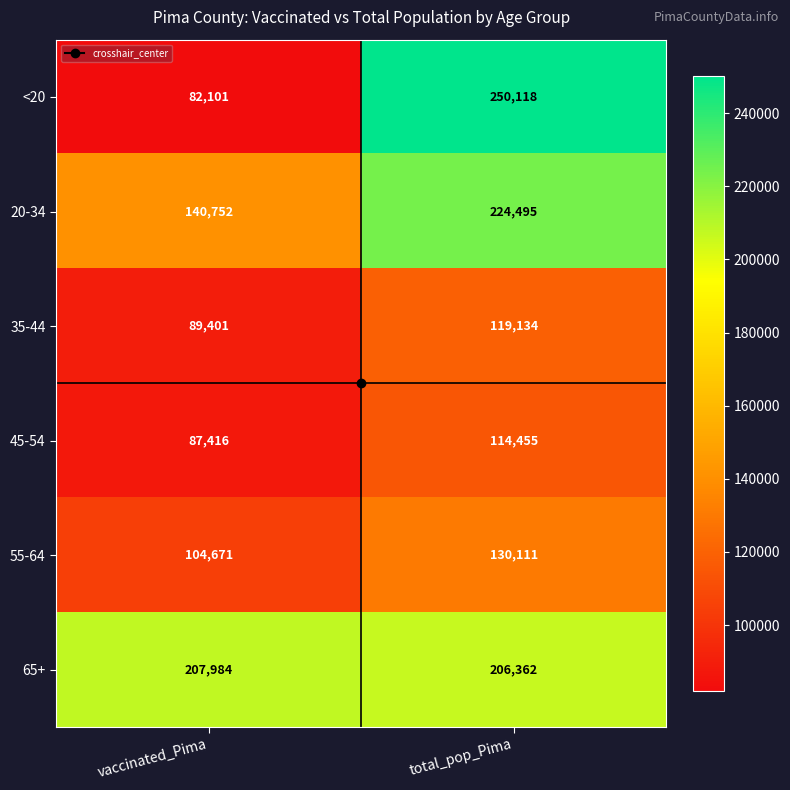

What is the total value across all series at vaccinated_Pima?

712325